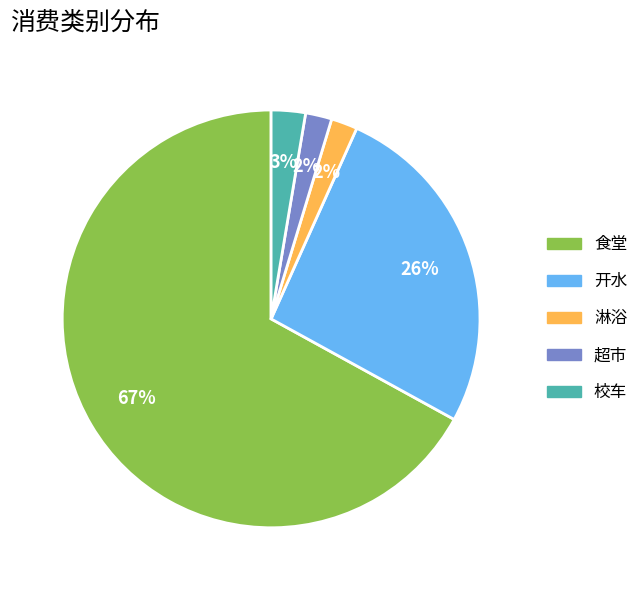

Does 食堂 represent more than half of the total?

Yes